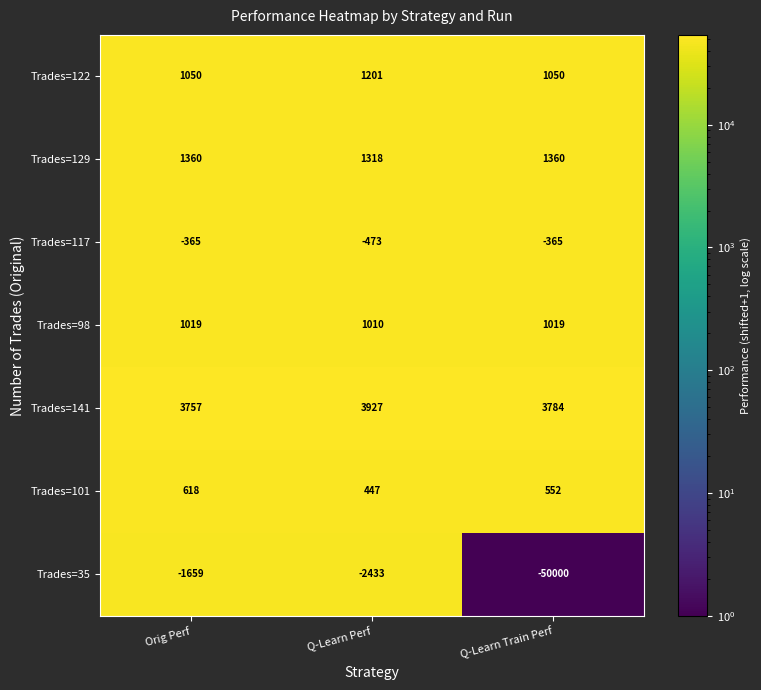

True or false: Trades=98 has a value of 614 at Q-Learn Perf.

False